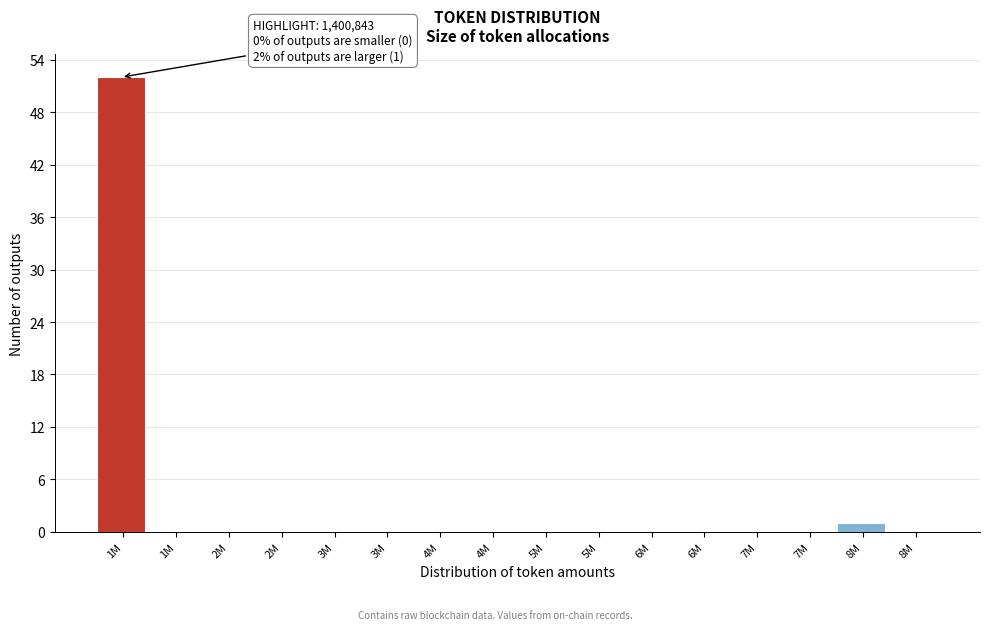

How many series are shown in this chart?

1